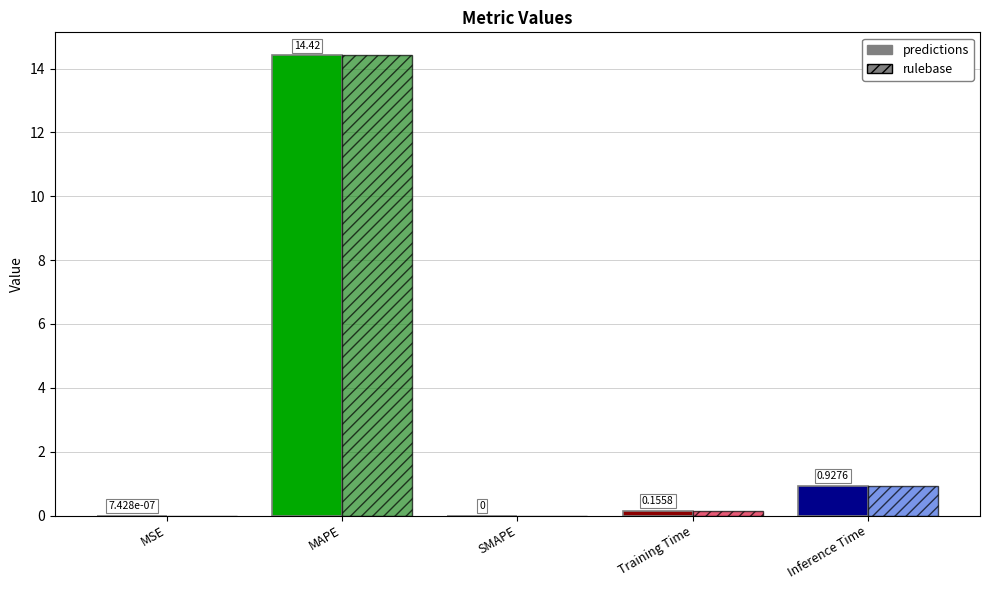

What is the difference between the maximum and minimum values?

14.4